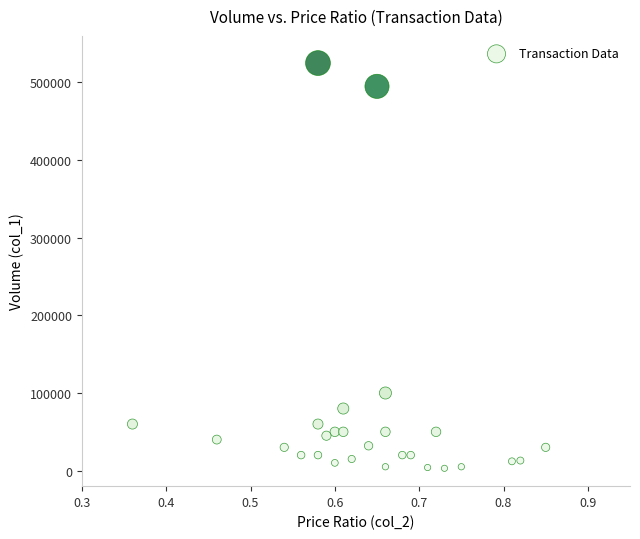

What Y value in the scatter plot is closest to 264000?

100000